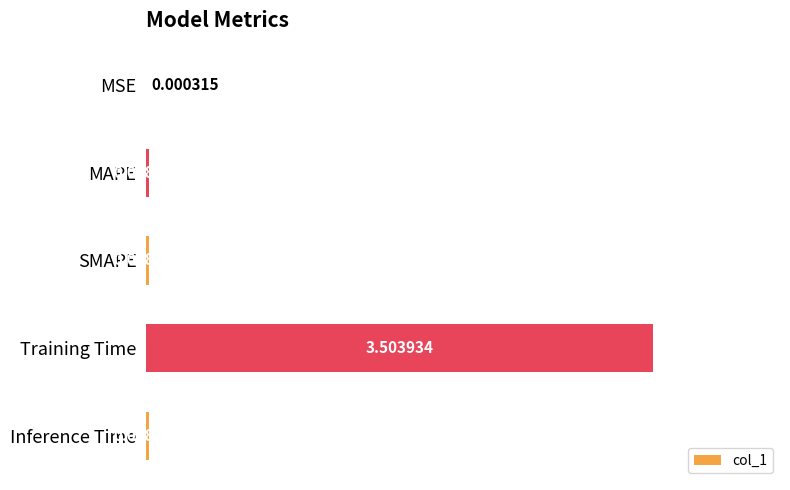

At which category does the chart reach its peak across all series?

Training Time